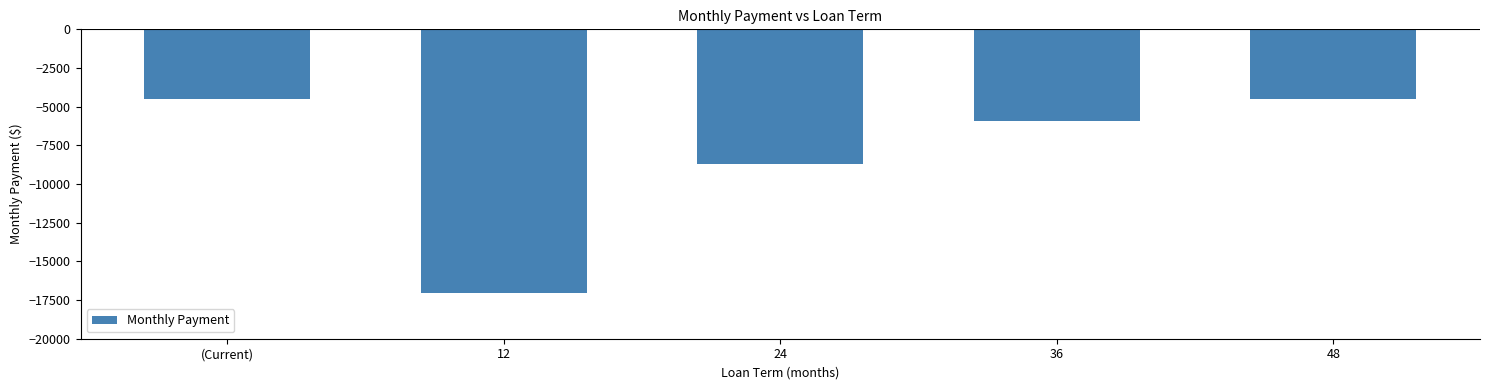

What is the value of the 1st bar from the left?

-4515.8